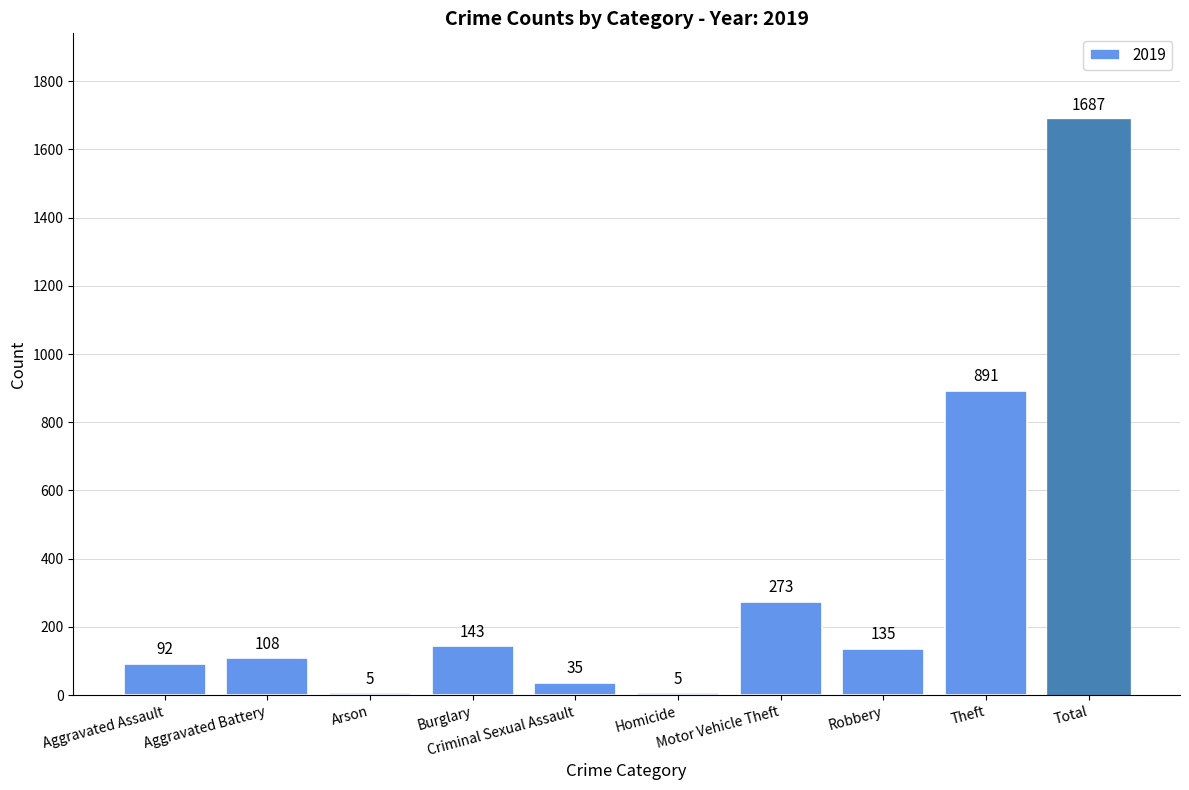

What is the maximum value shown in the chart?

1687